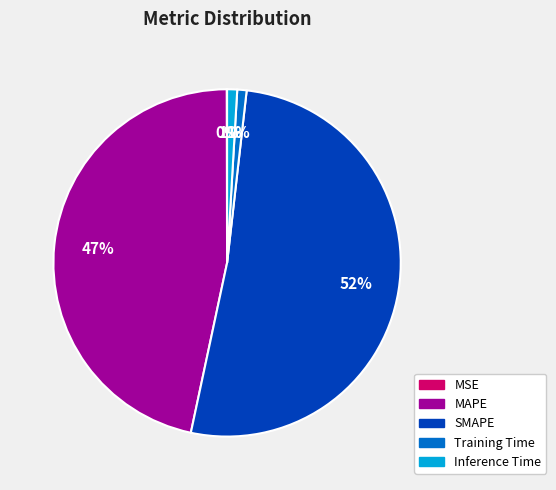

Between MAPE and SMAPE, which is larger?

SMAPE